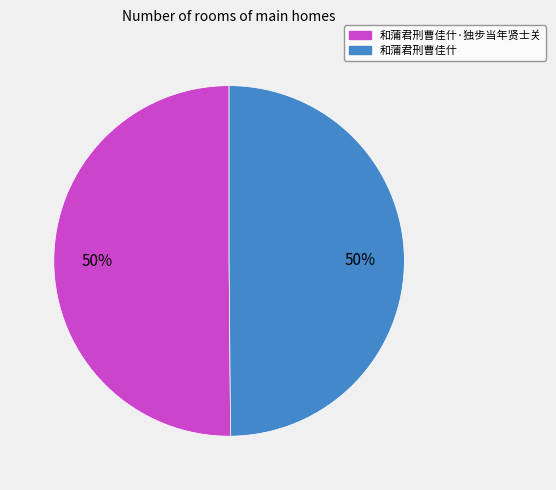

True or false: 和蒲君刑曹佳什 accounts for 50% of the total.

True